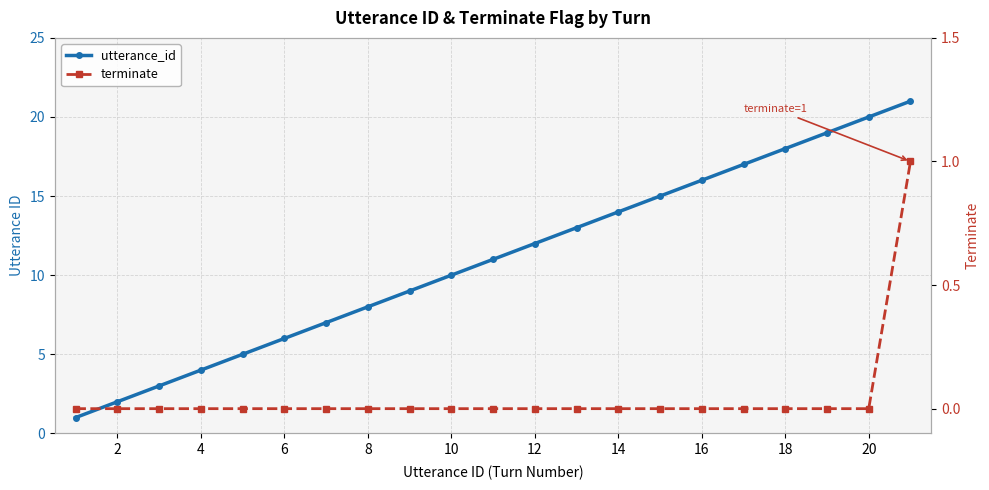

True or false: utterance_id and terminate cross at least once.

False